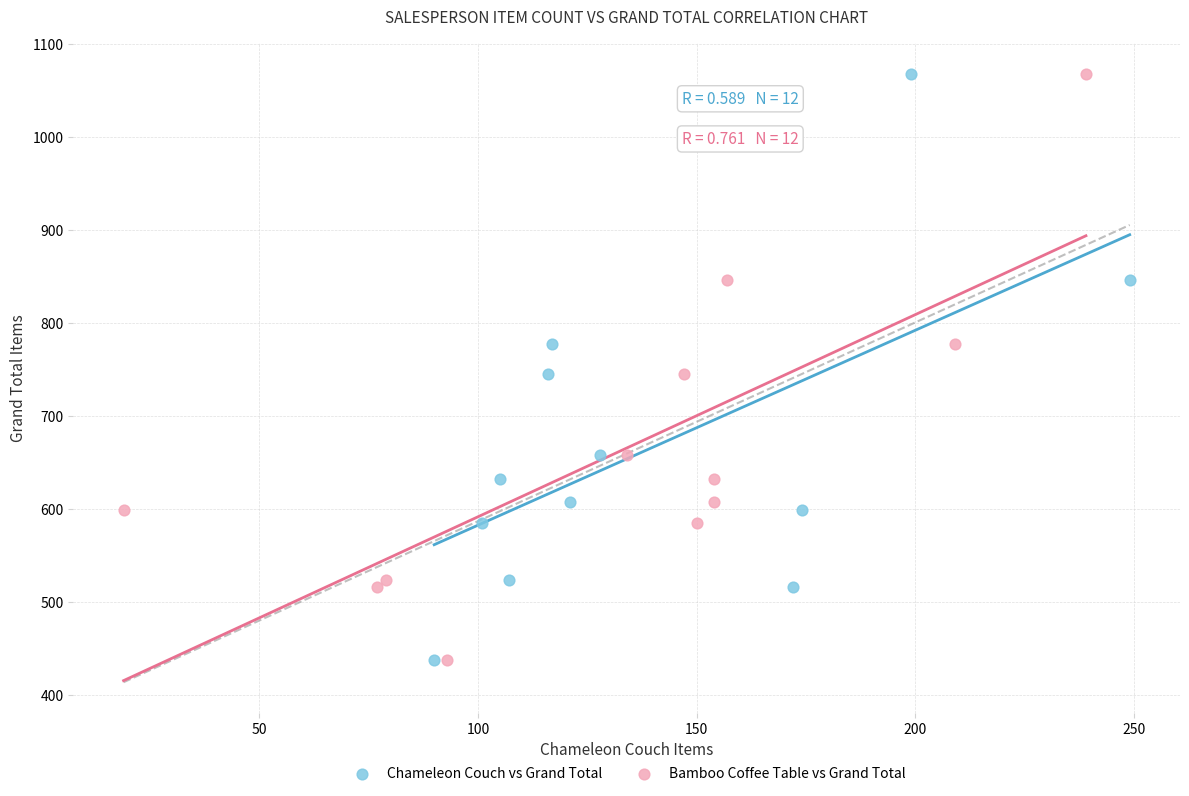

What are all the series names shown in the legend?

Chameleon Couch vs Grand Total, Bamboo Coffee Table vs Grand Total